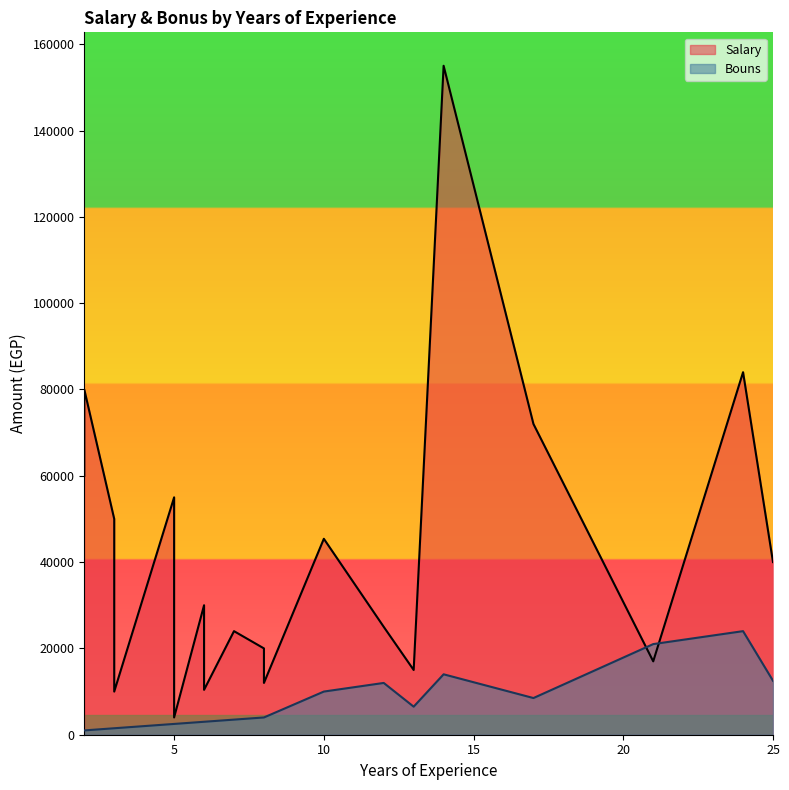

List the series in order of their peak value, lowest first.

Bouns, Salary